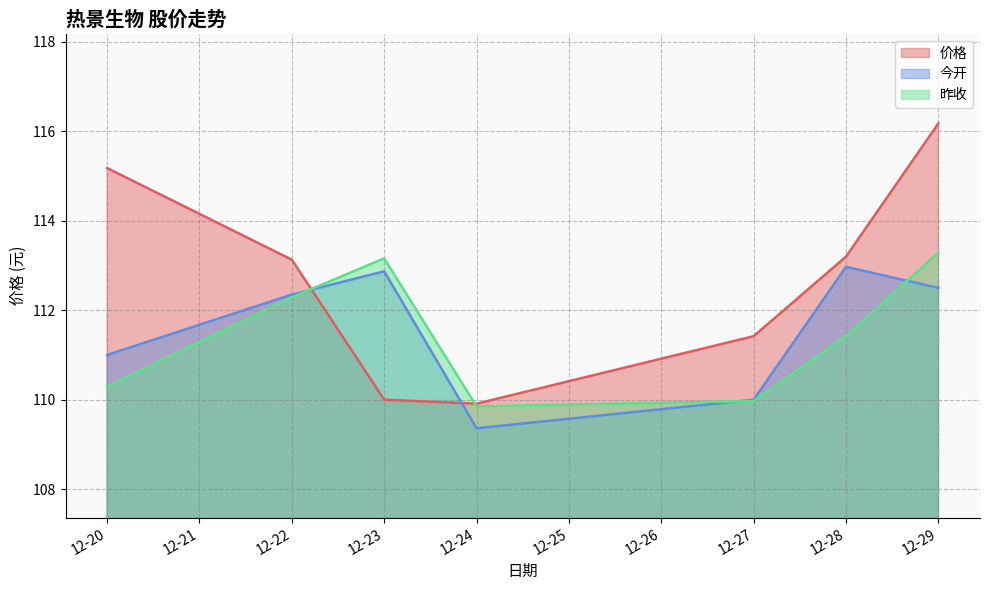

At which label does 今开 first exceed 112?

12-22